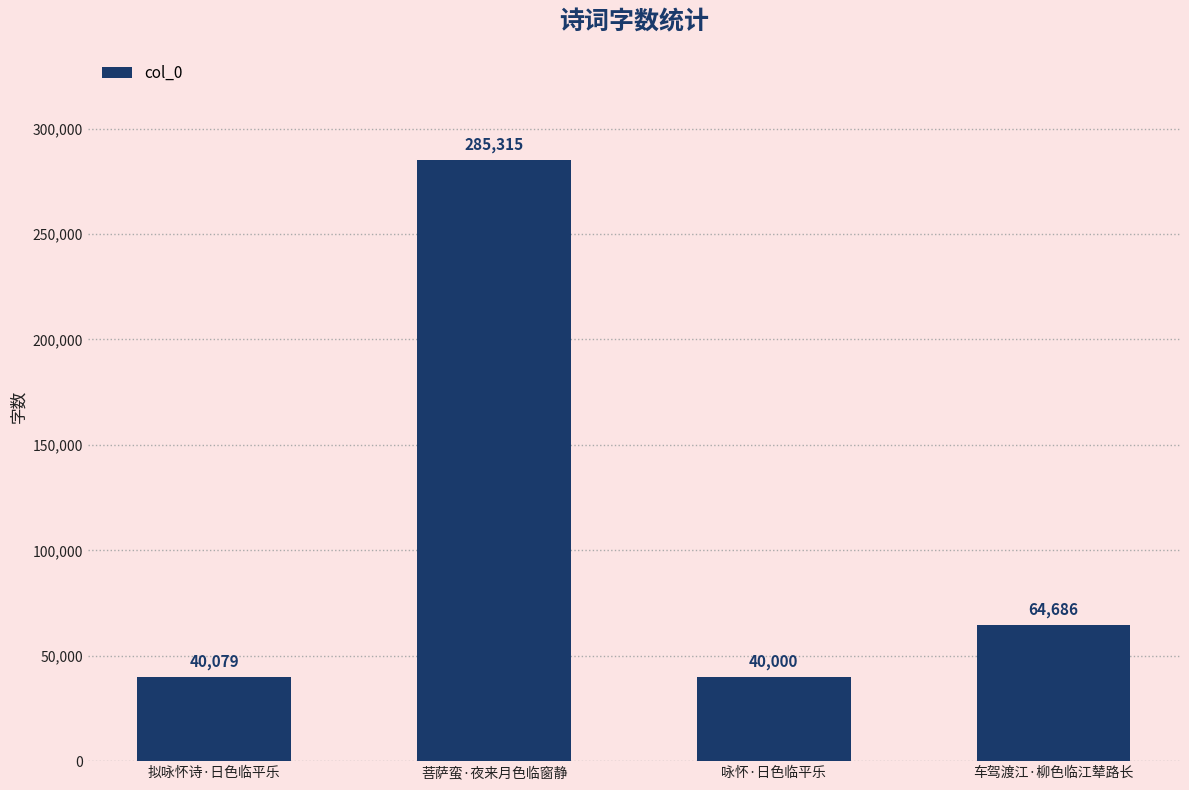

Rank the categories by value from highest to lowest.

菩萨蛮·夜来月色临窗静, 车驾渡江·柳色临江辇路长, 拟咏怀诗·日色临平乐, 咏怀·日色临平乐